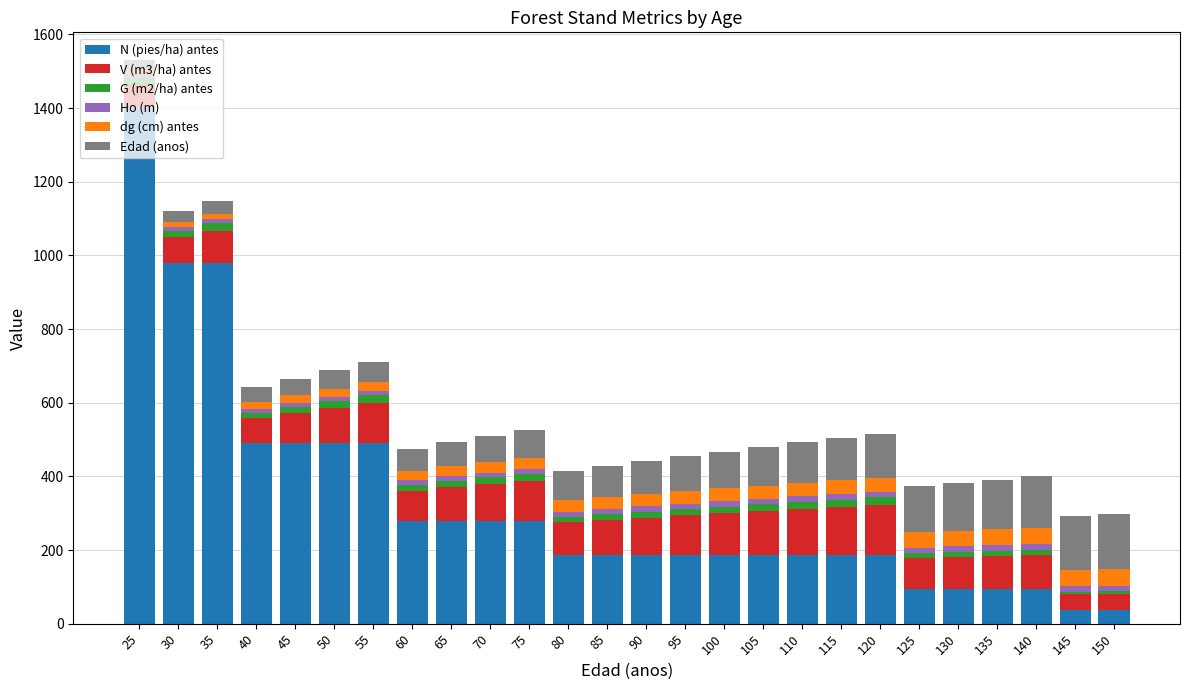

True or false: N (pies/ha) antes has a value of 490.2 at 55.

True